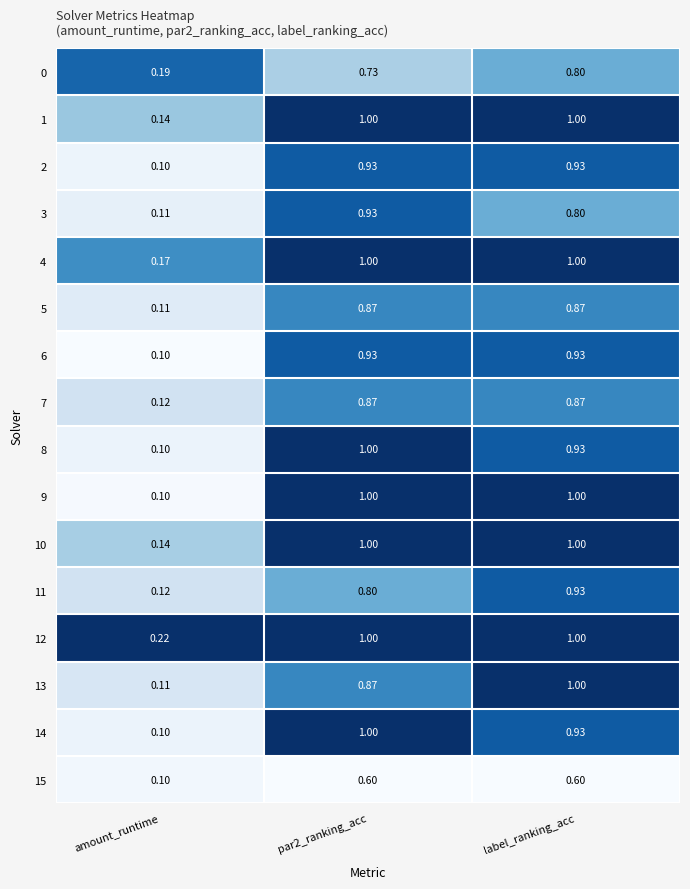

Is the value of 0 at label_ranking_acc greater than the value of 10 at amount_runtime?

Yes